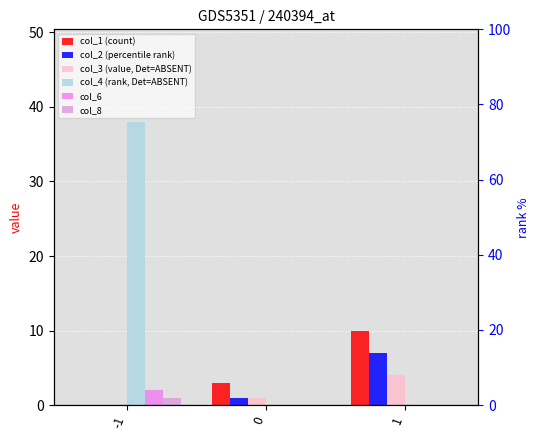

What is the difference between the highest and lowest values at 1?

10